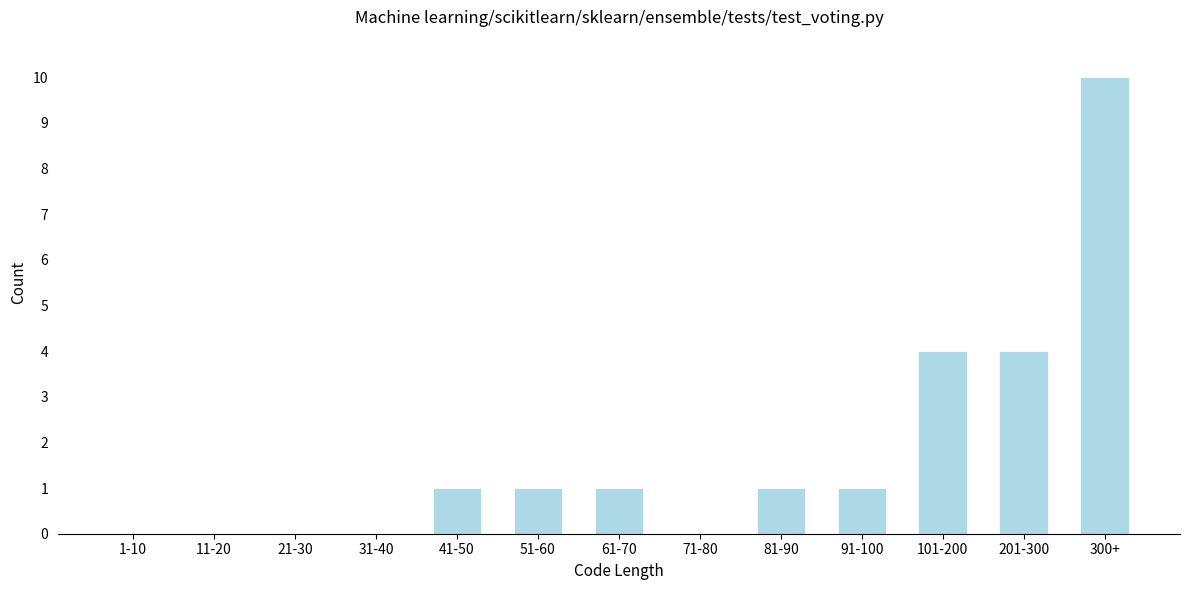

Reading left to right, list all the values displayed in this chart.

1-10=0	11-20=0	21-30=0	31-40=0	41-50=1	51-60=1	61-70=1	71-80=0	81-90=1	91-100=1	101-200=4	201-300=4	300+=10